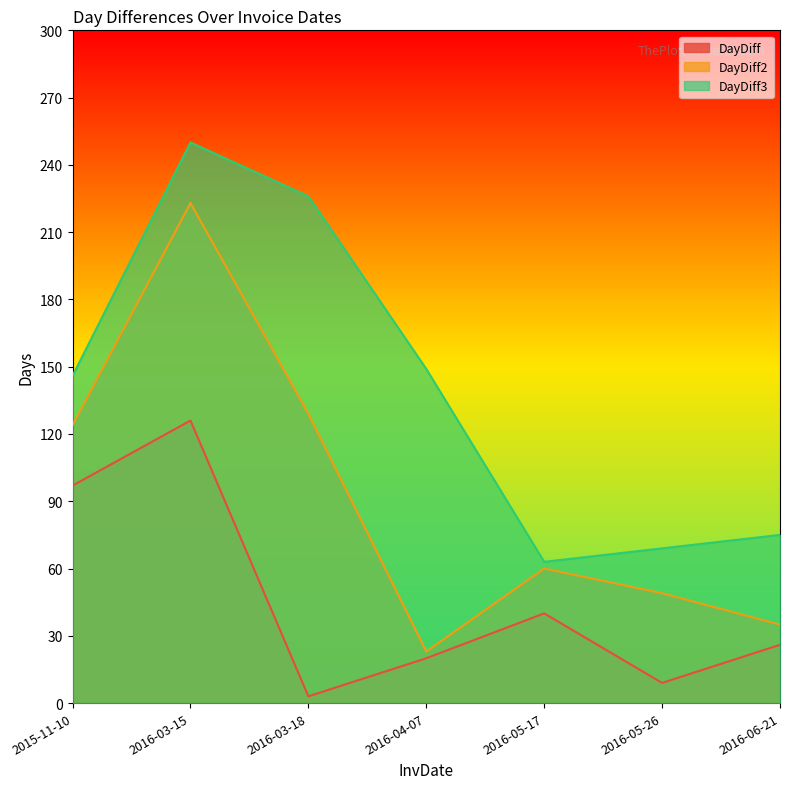

Where is the first local minimum for DayDiff3?

2016-05-17